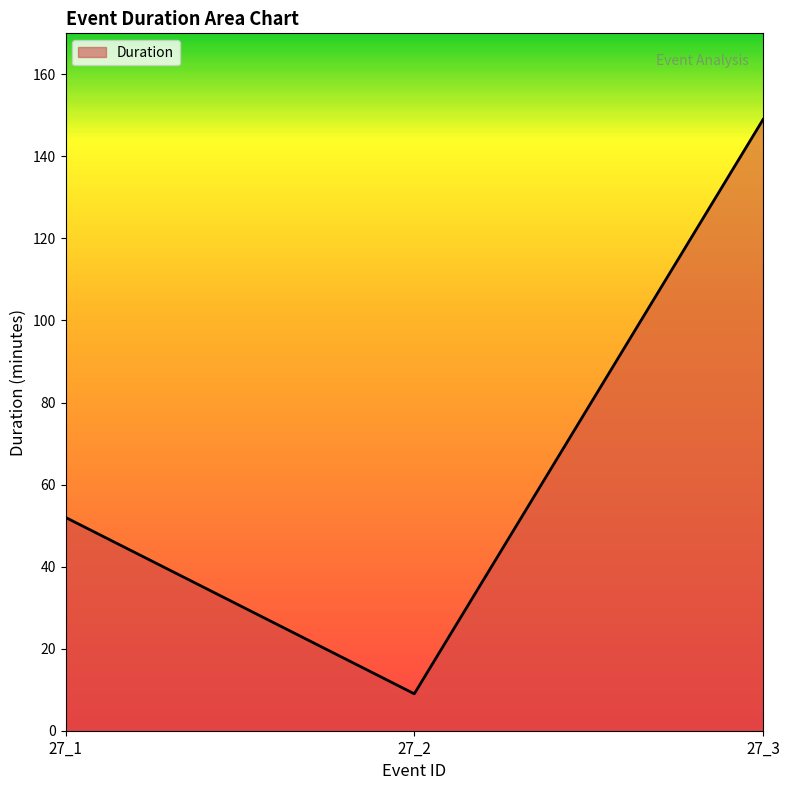

How many lines are shown in the chart?

1